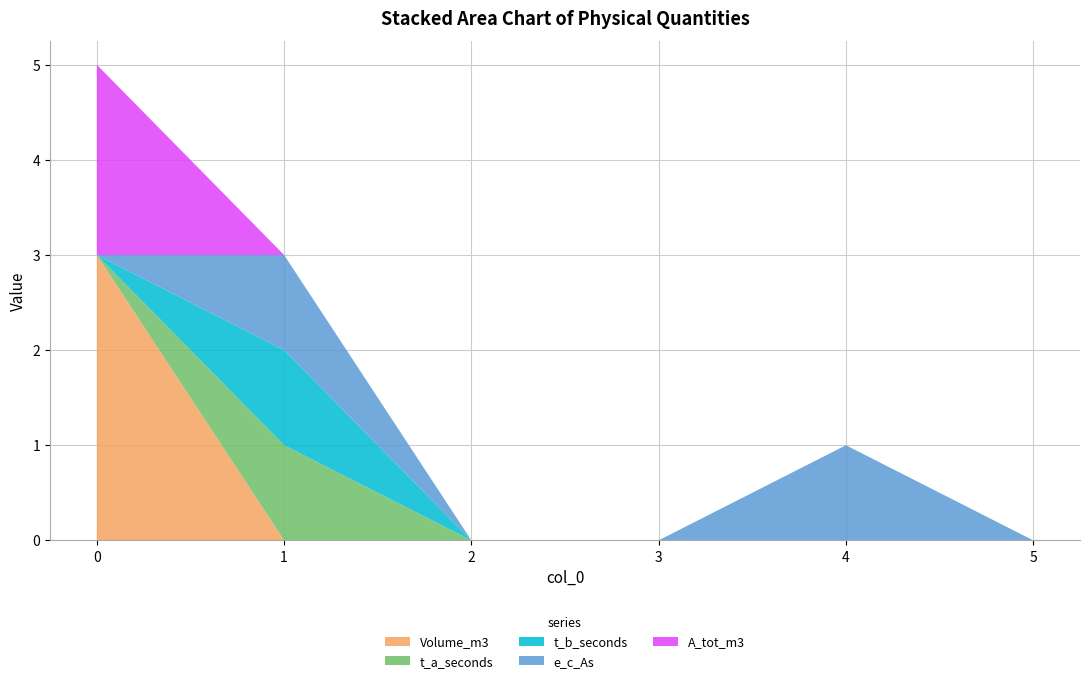

Reading left to right, extract all data points from this chart.

Volume_m3: 0=3	1=0	2=0	3=0	4=0	5=0
t_a_seconds: 0=0	1=1	2=0	3=0	4=0	5=0
t_b_seconds: 0=0	1=1	2=0	3=0	4=0	5=0
e_c_As: 0=0	1=1	2=0	3=0	4=1	5=0
A_tot_m3: 0=2	1=0	2=0	3=0	4=0	5=0